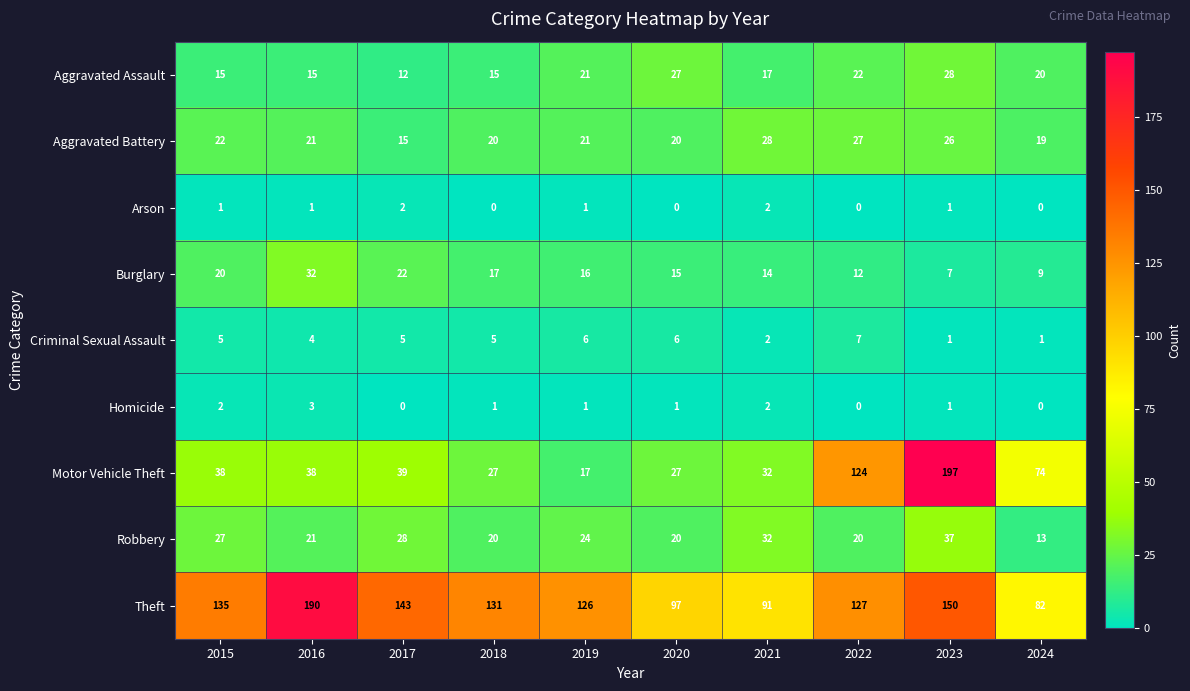

What is the difference between the second highest and minimum values in the Aggravated Battery series?

12